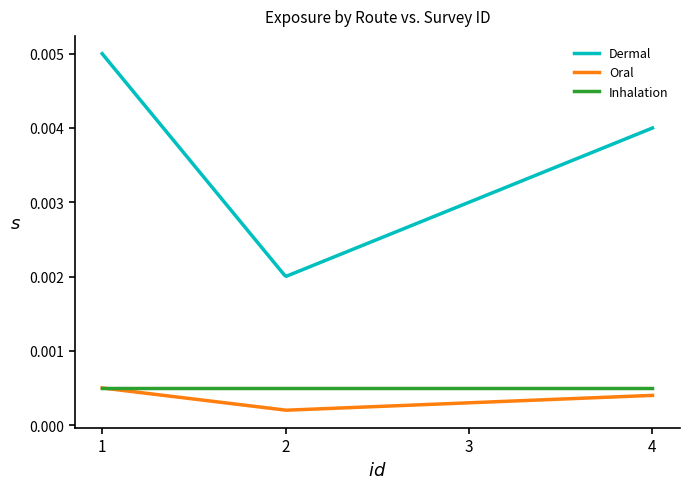

Which series has the largest total across all categories?

Dermal